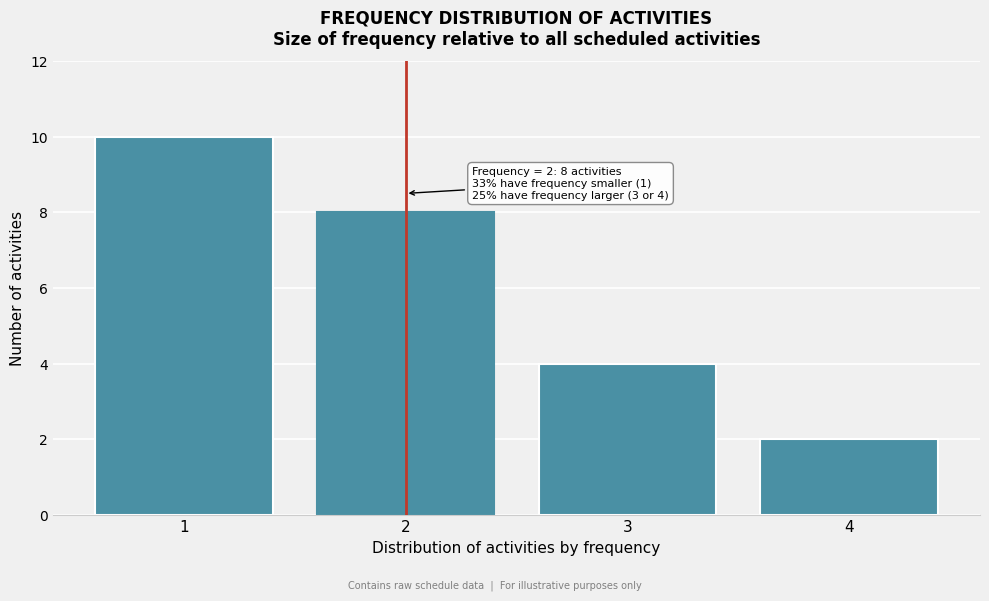

Reading left to right, list all the values displayed in this chart.

1=10	2=8	3=4	4=2